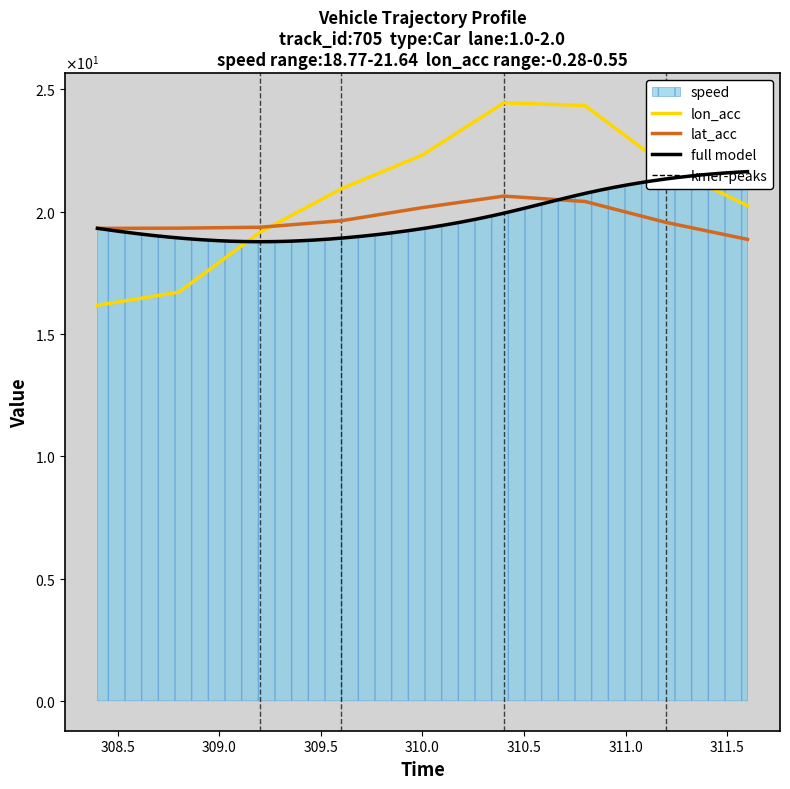

Reading left to right, list all the values displayed in this chart.

lon_acc: 308.4=16.2	308.8=16.7	309.2=19.2	309.6=20.9	310.0=22.3	310.4=24.5	310.8=24.3	311.2=21.9	311.6=20.2
lat_acc: 308.4=19.3	308.8=19.3	309.2=19.4	309.6=19.6	310.0=20.2	310.4=20.6	310.8=20.4	311.2=19.6	311.6=18.9